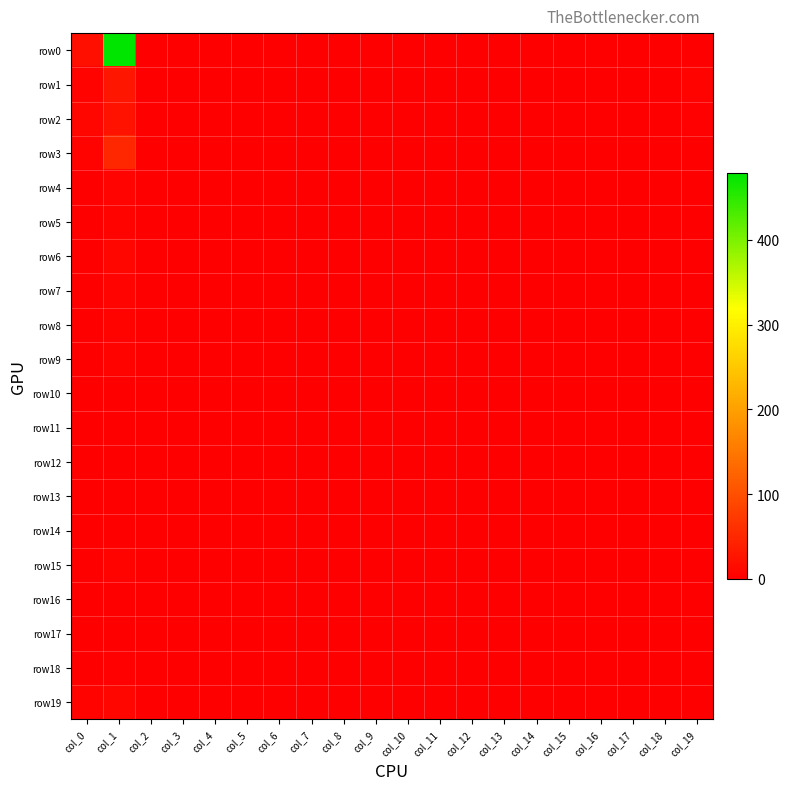

Reading right to left, transcribe all the data shown in this chart.

row0: col_19=0	col_18=0	col_17=0	col_16=0	col_15=0	col_14=0	col_13=0	col_12=0	col_11=0	col_10=0	col_9=0	col_8=0	col_7=0	col_6=0	col_5=0	col_4=0	col_3=0	col_2=0	col_1=478	col_0=20
row1: col_19=5	col_18=0	col_17=0	col_16=0	col_15=0	col_14=0	col_13=0	col_12=0	col_11=0	col_10=0	col_9=0	col_8=0	col_7=0	col_6=0	col_5=0	col_4=0	col_3=0	col_2=0	col_1=29	col_0=4
row2: col_19=2	col_18=0	col_17=1	col_16=0	col_15=0	col_14=0	col_13=0	col_12=0	col_11=0	col_10=0	col_9=0	col_8=0	col_7=0	col_6=0	col_5=0	col_4=0	col_3=0	col_2=0	col_1=24	col_0=8
row3: col_19=1	col_18=0	col_17=0	col_16=0	col_15=0	col_14=0	col_13=0	col_12=0	col_11=0	col_10=0	col_9=0	col_8=0	col_7=0	col_6=0	col_5=0	col_4=0	col_3=0	col_2=0	col_1=50	col_0=5
row4: col_19=0	col_18=0	col_17=0	col_16=0	col_15=0	col_14=0	col_13=0	col_12=0	col_11=0	col_10=0	col_9=0	col_8=0	col_7=0	col_6=0	col_5=0	col_4=0	col_3=0	col_2=0	col_1=6	col_0=1
row5: col_19=0	col_18=0	col_17=0	col_16=0	col_15=0	col_14=0	col_13=0	col_12=0	col_11=0	col_10=0	col_9=0	col_8=0	col_7=0	col_6=0	col_5=0	col_4=0	col_3=0	col_2=0	col_1=4	col_0=1
row6: col_19=0	col_18=0	col_17=0	col_16=0	col_15=0	col_14=0	col_13=0	col_12=0	col_11=0	col_10=0	col_9=0	col_8=0	col_7=0	col_6=0	col_5=0	col_4=0	col_3=0	col_2=0	col_1=8	col_0=0
row7: col_19=0	col_18=0	col_17=0	col_16=0	col_15=0	col_14=0	col_13=0	col_12=0	col_11=0	col_10=0	col_9=0	col_8=0	col_7=0	col_6=0	col_5=0	col_4=0	col_3=0	col_2=0	col_1=6	col_0=1
row8: col_19=0	col_18=0	col_17=0	col_16=0	col_15=0	col_14=0	col_13=0	col_12=0	col_11=0	col_10=0	col_9=0	col_8=0	col_7=0	col_6=0	col_5=0	col_4=0	col_3=0	col_2=0	col_1=5	col_0=1
row9: col_19=0	col_18=0	col_17=0	col_16=0	col_15=0	col_14=0	col_13=0	col_12=0	col_11=0	col_10=0	col_9=0	col_8=0	col_7=0	col_6=0	col_5=0	col_4=0	col_3=0	col_2=0	col_1=4	col_0=0
row10: col_19=0	col_18=0	col_17=0	col_16=0	col_15=0	col_14=0	col_13=0	col_12=0	col_11=0	col_10=0	col_9=0	col_8=0	col_7=0	col_6=0	col_5=0	col_4=0	col_3=0	col_2=0	col_1=0	col_0=0
row11: col_19=0	col_18=0	col_17=0	col_16=0	col_15=0	col_14=0	col_13=0	col_12=0	col_11=0	col_10=0	col_9=0	col_8=0	col_7=0	col_6=0	col_5=0	col_4=0	col_3=0	col_2=0	col_1=0	col_0=0
row12: col_19=0	col_18=0	col_17=0	col_16=0	col_15=0	col_14=0	col_13=0	col_12=0	col_11=0	col_10=0	col_9=0	col_8=0	col_7=0	col_6=0	col_5=0	col_4=0	col_3=0	col_2=0	col_1=0	col_0=0
row13: col_19=0	col_18=0	col_17=0	col_16=0	col_15=0	col_14=0	col_13=0	col_12=0	col_11=0	col_10=0	col_9=0	col_8=0	col_7=0	col_6=0	col_5=0	col_4=0	col_3=0	col_2=0	col_1=1	col_0=0
row14: col_19=0	col_18=0	col_17=0	col_16=0	col_15=0	col_14=0	col_13=0	col_12=0	col_11=0	col_10=0	col_9=0	col_8=0	col_7=0	col_6=0	col_5=0	col_4=0	col_3=0	col_2=0	col_1=0	col_0=0
row15: col_19=0	col_18=0	col_17=0	col_16=0	col_15=0	col_14=0	col_13=0	col_12=0	col_11=0	col_10=0	col_9=0	col_8=0	col_7=0	col_6=0	col_5=0	col_4=0	col_3=0	col_2=0	col_1=4	col_0=0
row16: col_19=0	col_18=0	col_17=0	col_16=0	col_15=0	col_14=0	col_13=0	col_12=0	col_11=0	col_10=0	col_9=0	col_8=0	col_7=0	col_6=0	col_5=0	col_4=0	col_3=0	col_2=0	col_1=0	col_0=0
row17: col_19=0	col_18=0	col_17=0	col_16=0	col_15=0	col_14=0	col_13=0	col_12=0	col_11=0	col_10=0	col_9=0	col_8=0	col_7=0	col_6=0	col_5=0	col_4=0	col_3=0	col_2=0	col_1=0	col_0=0
row18: col_19=0	col_18=0	col_17=0	col_16=0	col_15=0	col_14=0	col_13=0	col_12=0	col_11=0	col_10=0	col_9=0	col_8=0	col_7=0	col_6=0	col_5=0	col_4=0	col_3=0	col_2=0	col_1=3	col_0=0
row19: col_19=0	col_18=0	col_17=0	col_16=0	col_15=0	col_14=0	col_13=0	col_12=0	col_11=0	col_10=0	col_9=0	col_8=0	col_7=0	col_6=0	col_5=0	col_4=0	col_3=0	col_2=0	col_1=10	col_0=4